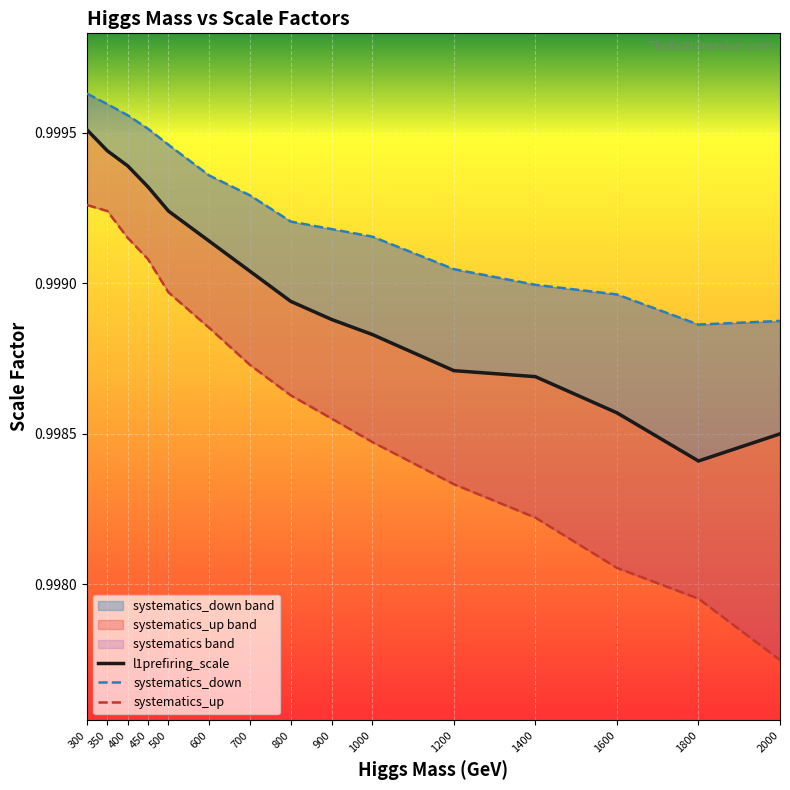

What is the value of the systematics_down point at the 5th from the left?

1.0